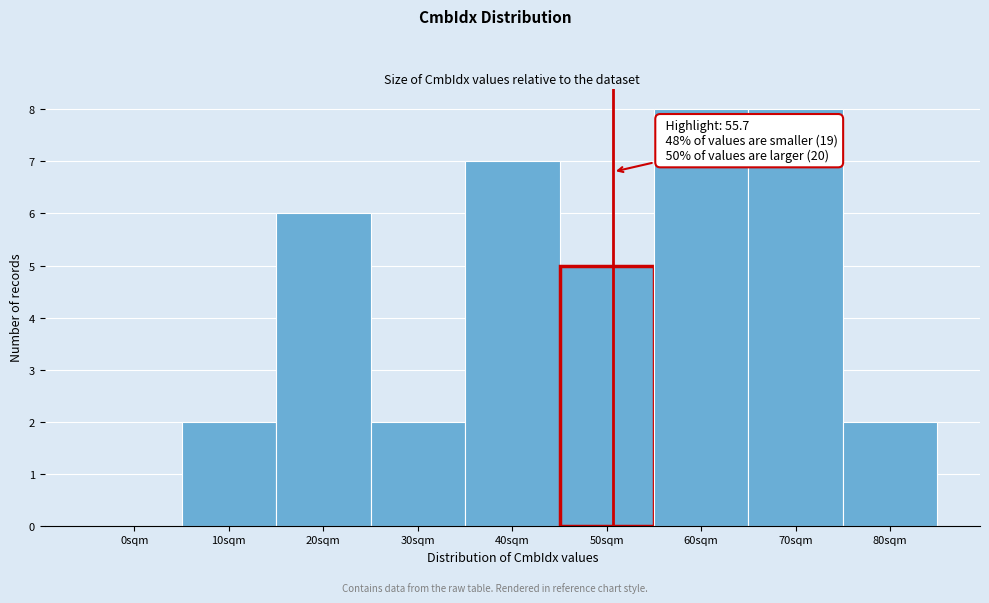

Reading left to right, extract all data points from this chart.

0sqm=0	10sqm=2	20sqm=6	30sqm=2	40sqm=7	50sqm=5	60sqm=8	70sqm=8	80sqm=2